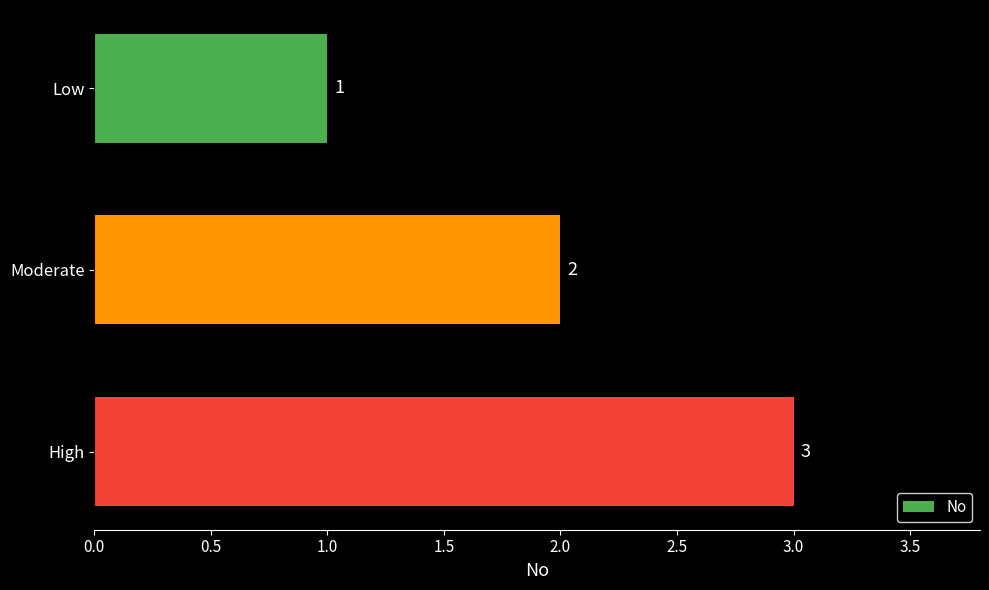

Rank the categories by value from highest to lowest.

High, Moderate, Low